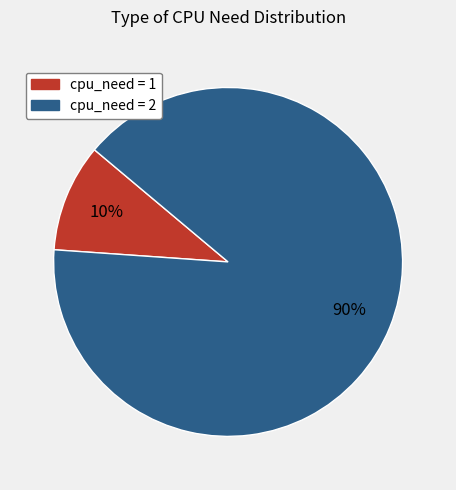

Approximately how many times larger is the value at cpu_need = 2 compared to cpu_need = 1?

9.0